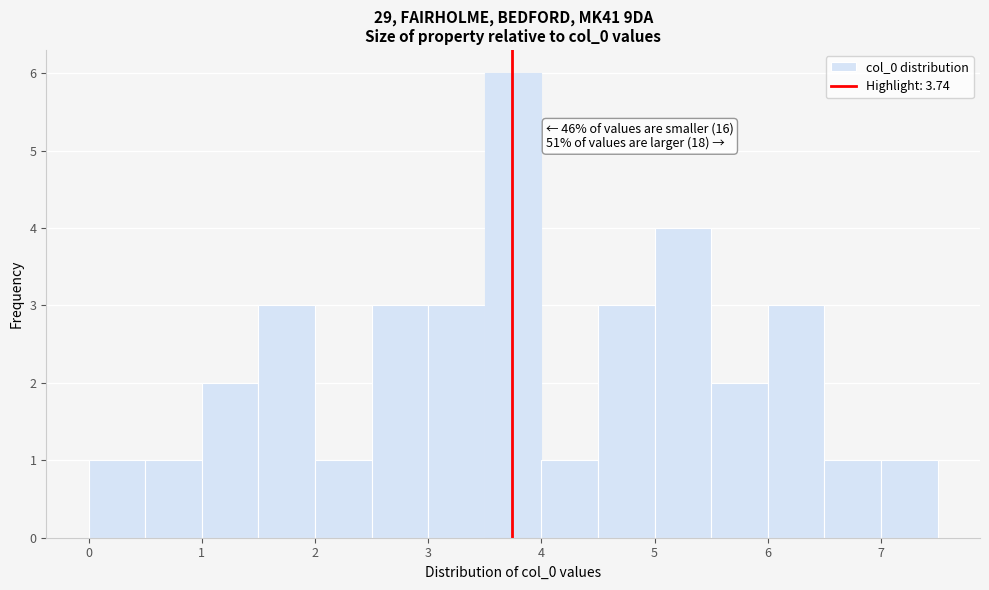

Which range on the x-axis has the tallest bar?

3.5 to 4.0